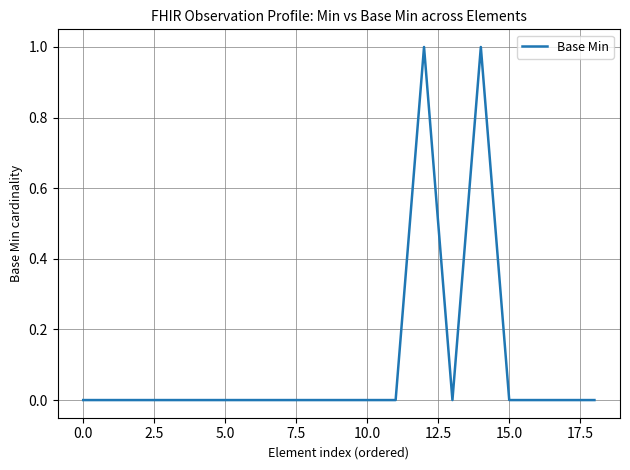

Does the chart have visible grid lines?

Yes